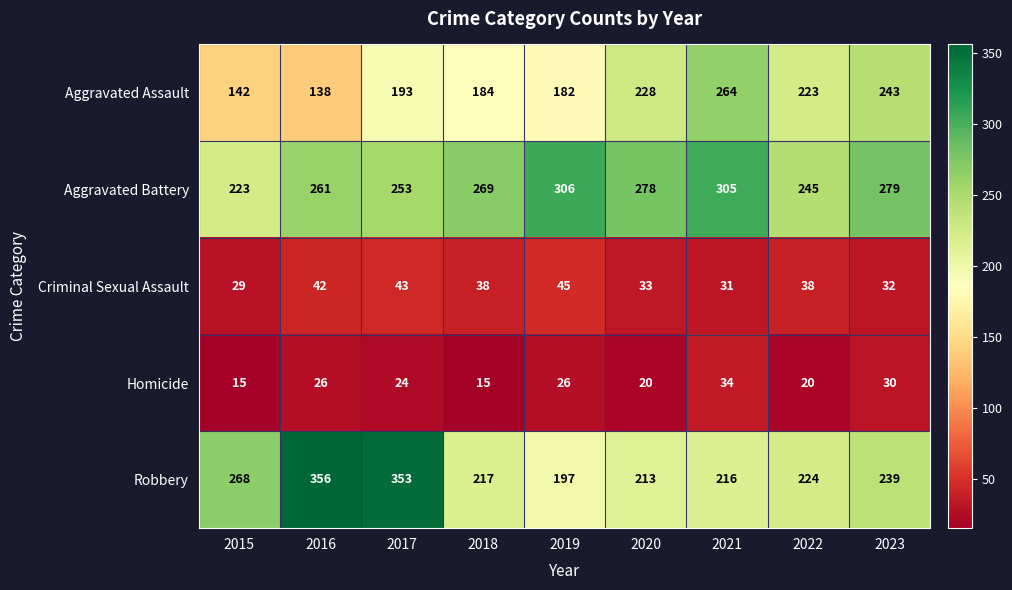

At which label is Aggravated Battery closest to 264?

2016